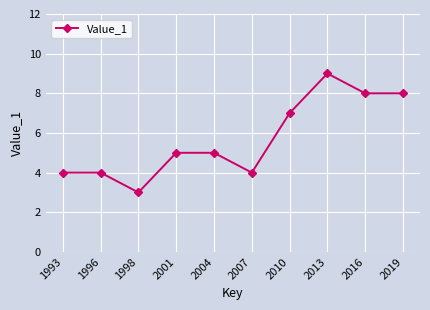

What is the greatest value displayed?

9